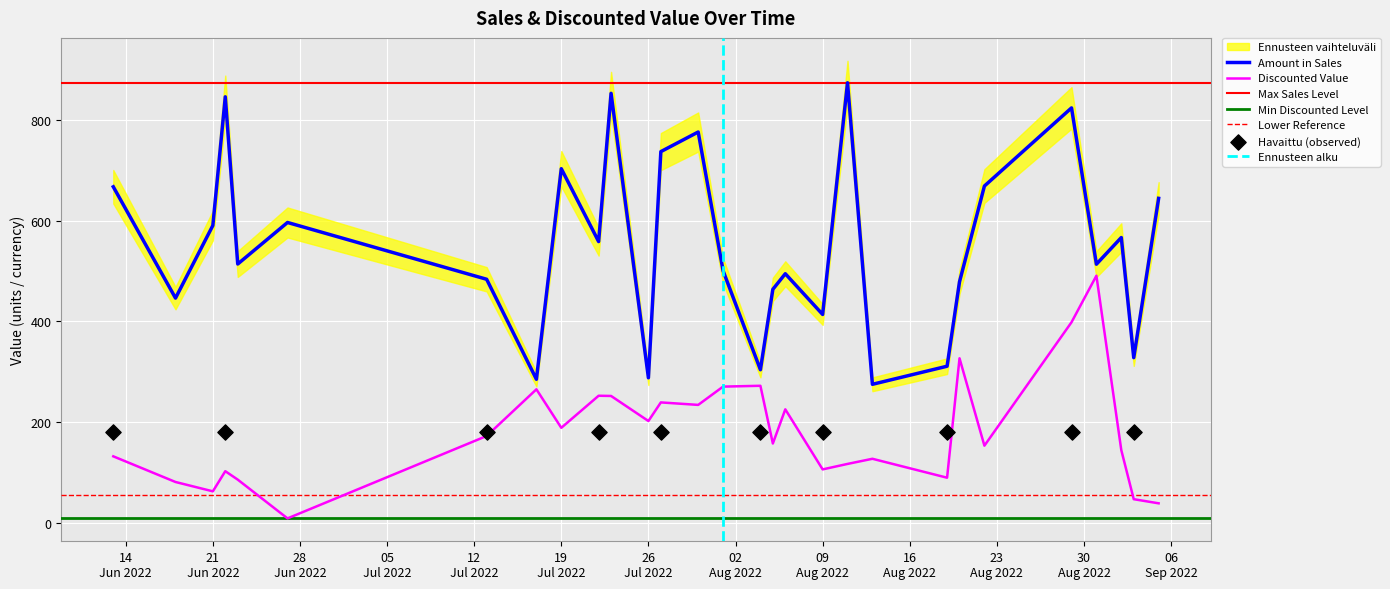

Is the value of Discounted Value at 2022-07-22 greater than the value of Amount in Sales at 2022-09-05?

No